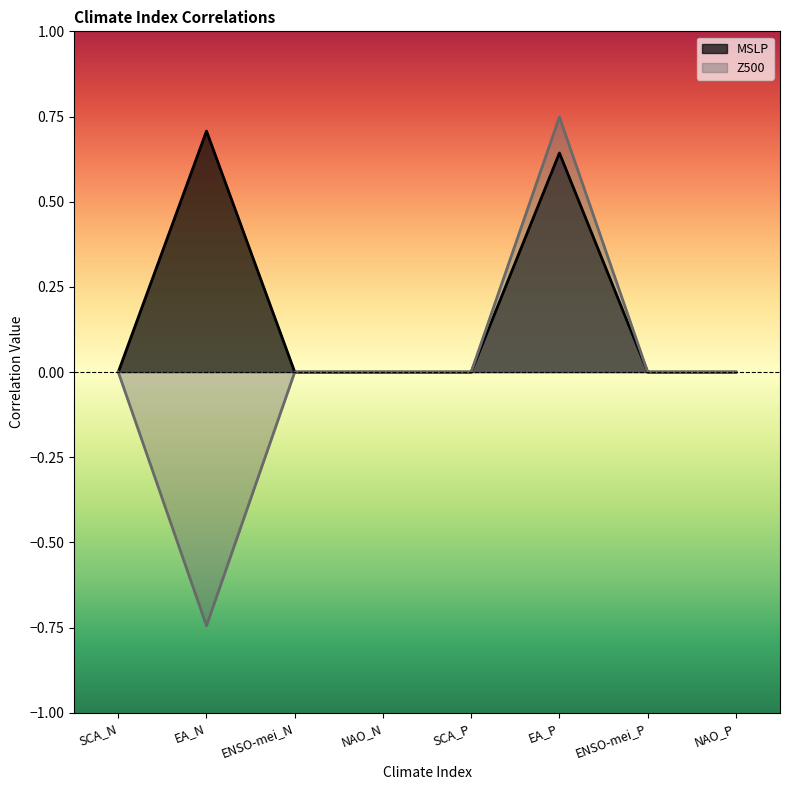

Reading left to right, transcribe all the data shown in this chart.

MSLP: 0.0	0.7	0.0	0.0	0.0	0.6	0.0	0.0
Z500: 0.0	-0.7	0.0	0.0	0.0	0.7	0.0	0.0